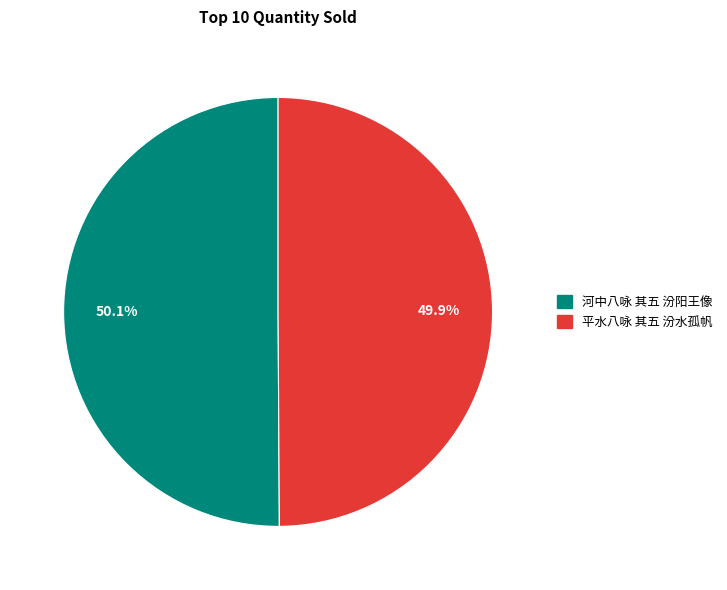

Does any single category account for the majority?

Yes